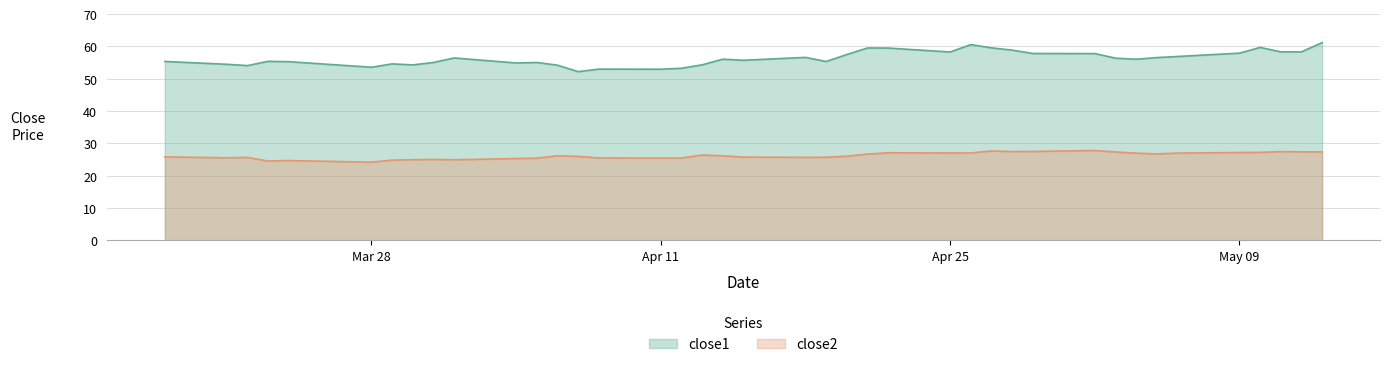

Which series has the largest total across all categories?

close1